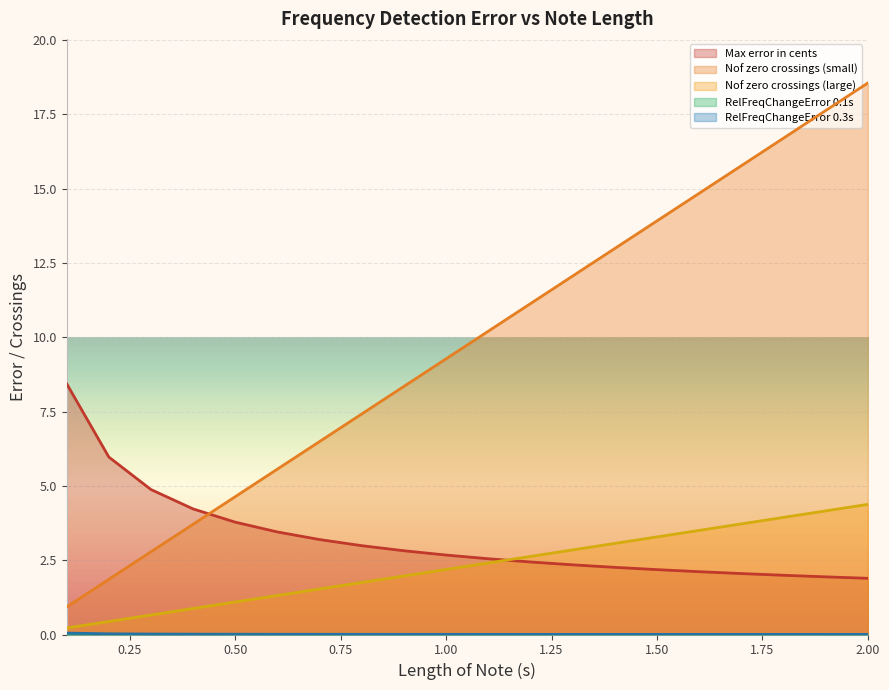

How many lines are shown in the chart?

5